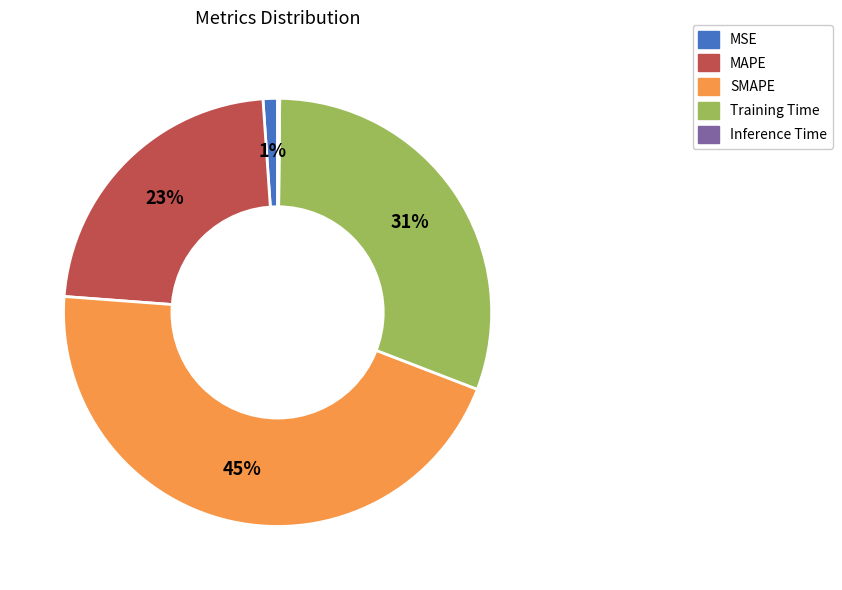

Do Training Time and SMAPE together represent more than half of the pie?

Yes